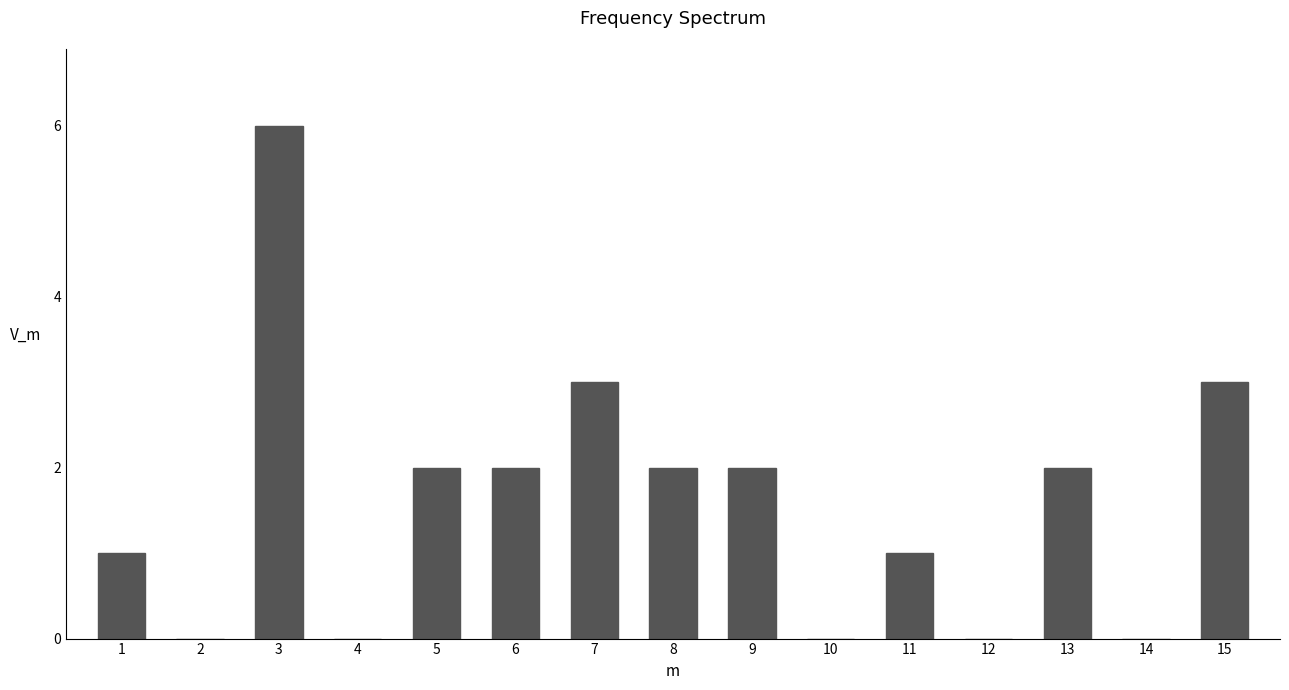

Reading left to right, what are all the values shown in this chart?

1=1	2=0	3=6	4=0	5=2	6=2	7=3	8=2	9=2	10=0	11=1	12=0	13=2	14=0	15=3